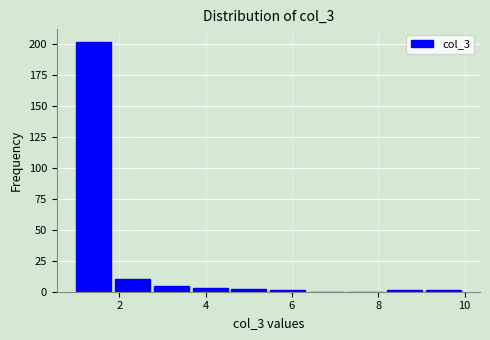

Reading left to right, transcribe this chart: for each bar, give the range it covers on the x-axis and its height. Neither the bar edges nor the heights are printed on the chart, so give them approximately, as read against the axes.

1.0 to 1.9: 200
1.9 to 2.8: 10
2.8 to 3.7: 5
3.7 to 4.6: under 5
4.6 to 5.5: under 5
5.5 to 6.4: under 5
6.4 to 7.3: 0
7.3 to 8.2: 0
8.2 to 9.1: under 5
9.1 to 10.0: under 5